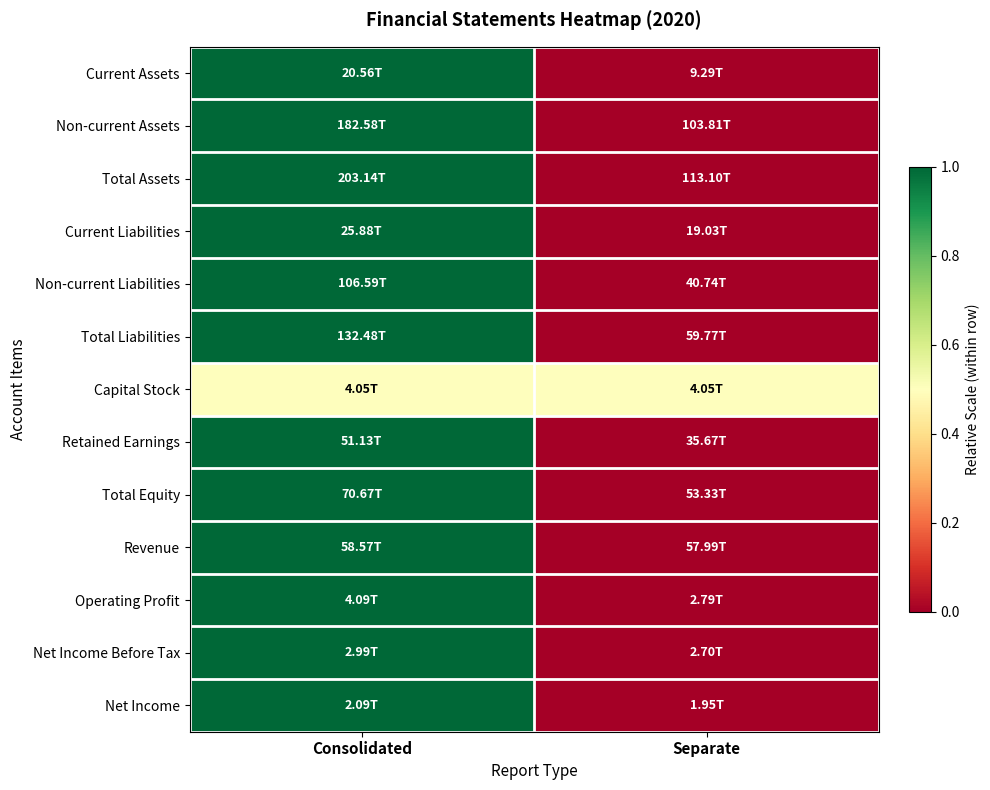

Reading right to left, extract all data points from this chart.

Current Assets: Separate=0.0	Consolidated=1.0
Non-current Assets: Separate=0.0	Consolidated=1.0
Total Assets: Separate=0.0	Consolidated=1.0
Current Liabilities: Separate=0.0	Consolidated=1.0
Non-current Liabilities: Separate=0.0	Consolidated=1.0
Total Liabilities: Separate=0.0	Consolidated=1.0
Capital Stock: Separate=0.5	Consolidated=0.5
Retained Earnings: Separate=0.0	Consolidated=1.0
Total Equity: Separate=0.0	Consolidated=1.0
Revenue: Separate=0.0	Consolidated=1.0
Operating Profit: Separate=0.0	Consolidated=1.0
Net Income Before Tax: Separate=0.0	Consolidated=1.0
Net Income: Separate=0.0	Consolidated=1.0